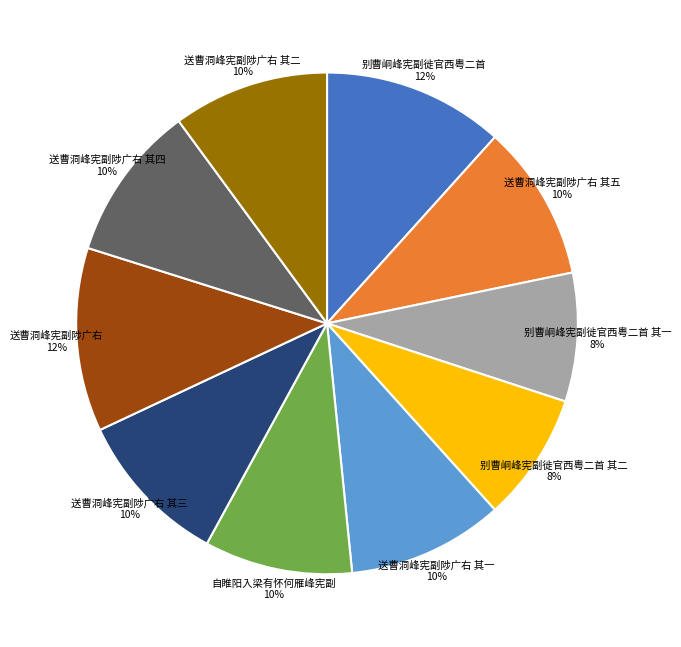

Is there any slice that represents more than half of the pie?

No